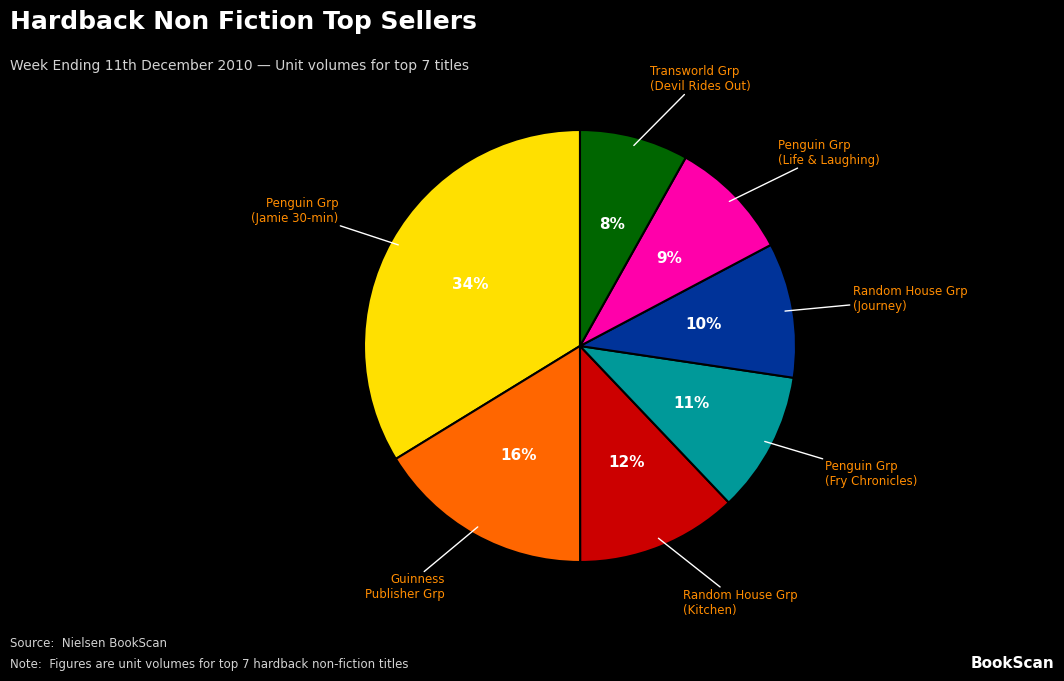

To the nearest percent, what is the difference between the largest and smallest slice percentages?

26%